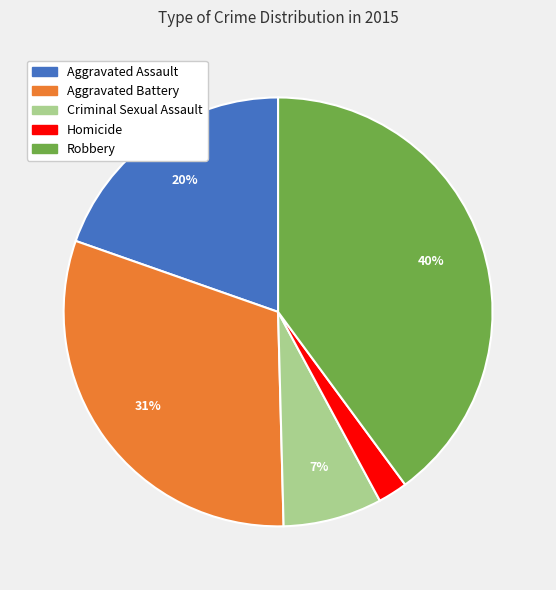

Does Robbery represent more than half of the total?

No